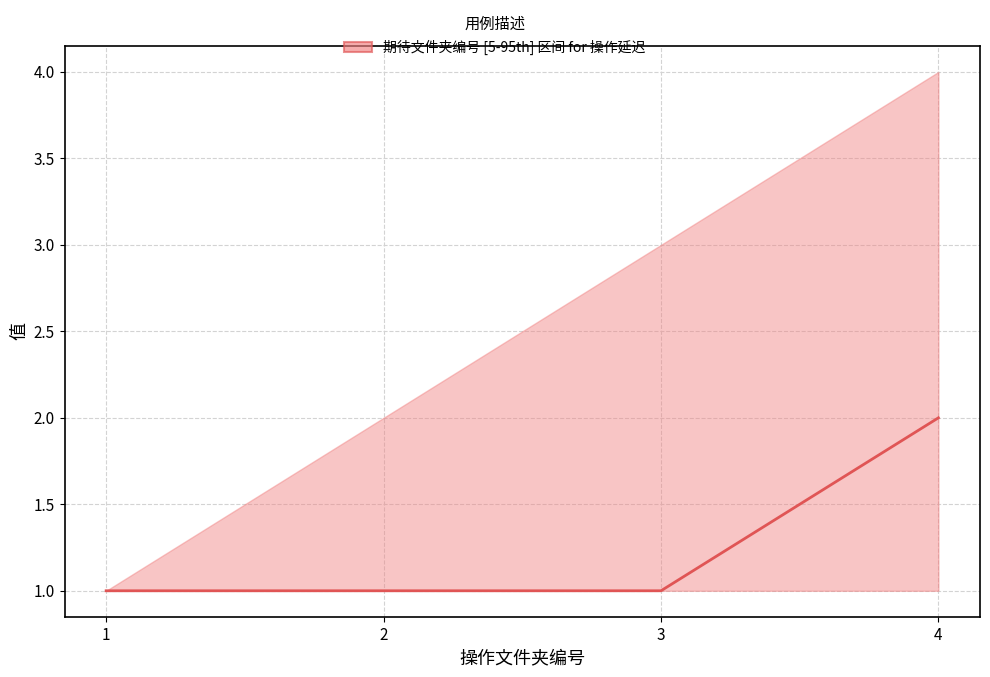

The value at 4 is 3. True or false?

False